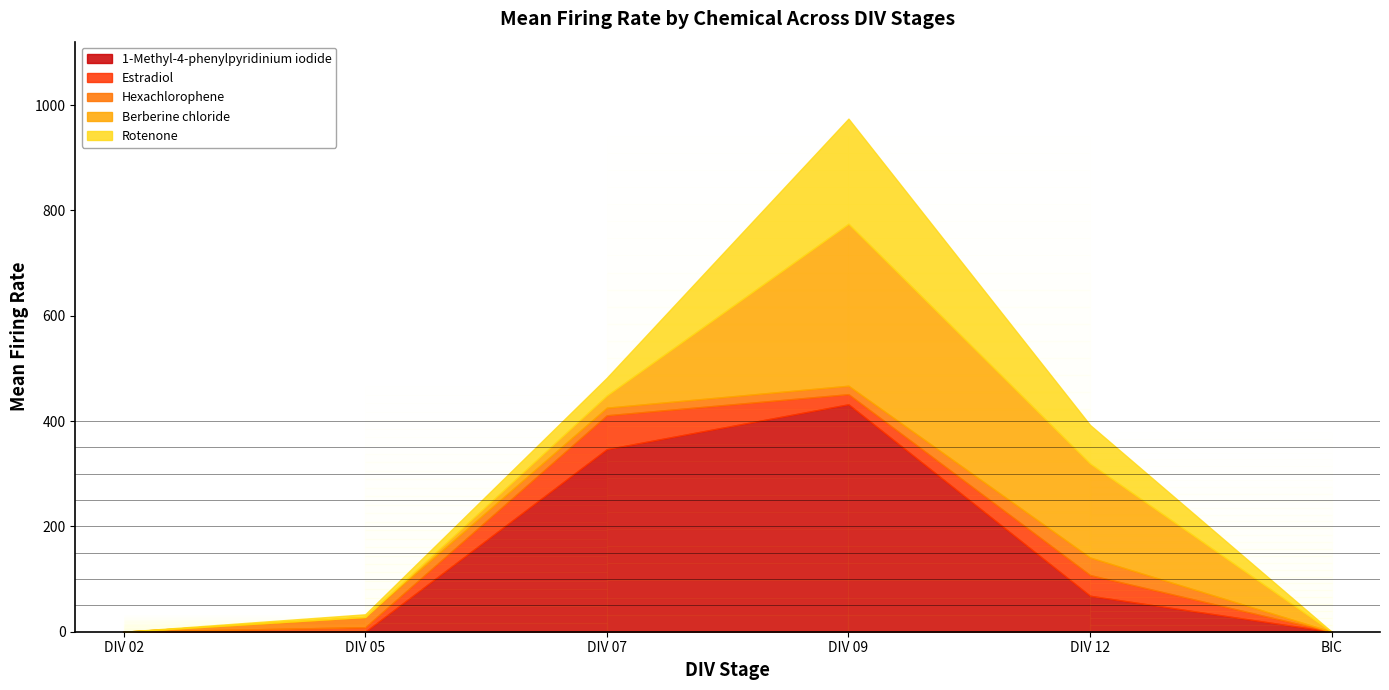

What is the sum of all Rotenone values?

311.6